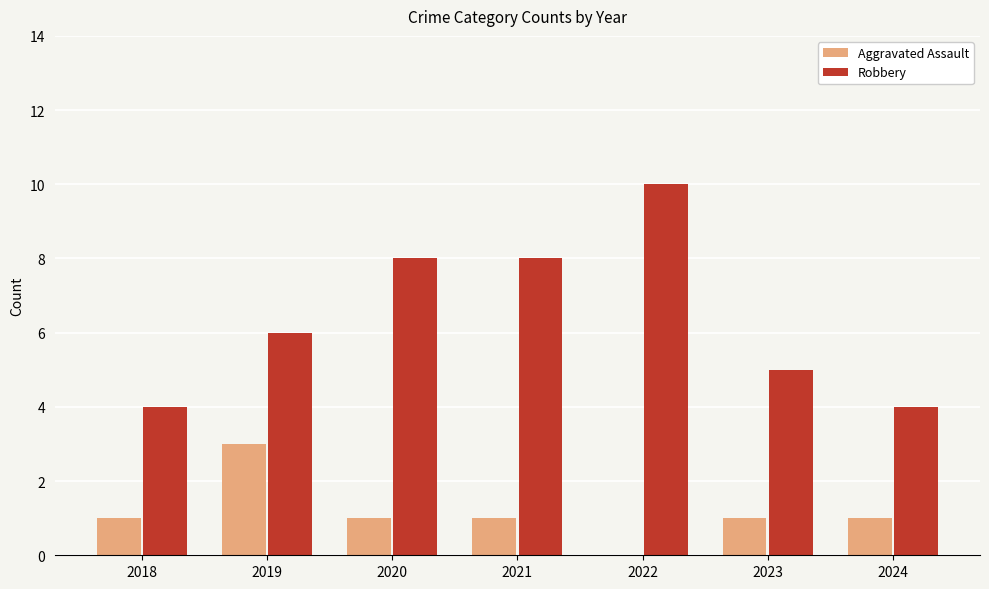

Reading left to right, transcribe all the data shown in this chart.

Aggravated Assault: 1	3	1	1	0	1	1
Robbery: 4	6	8	8	10	5	4